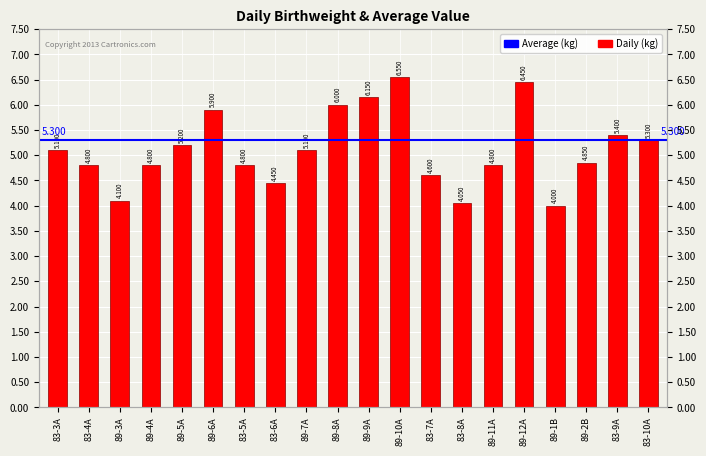

How many values exceed 5?

10